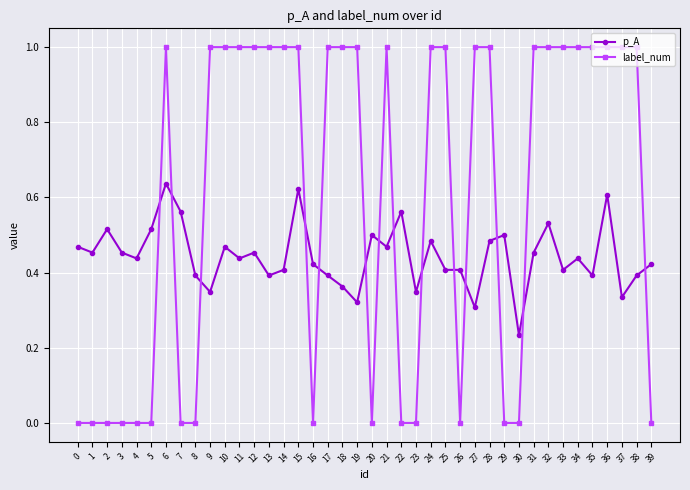

Which series has the widest spread of values?

label_num